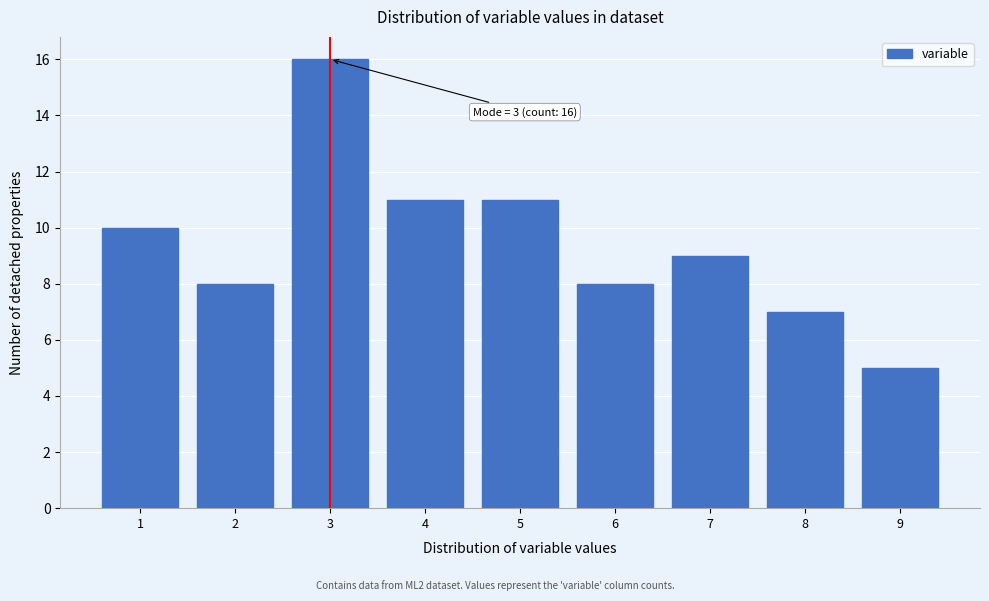

Reading left to right, list all the values displayed in this chart.

10	8	16	11	11	8	9	7	5